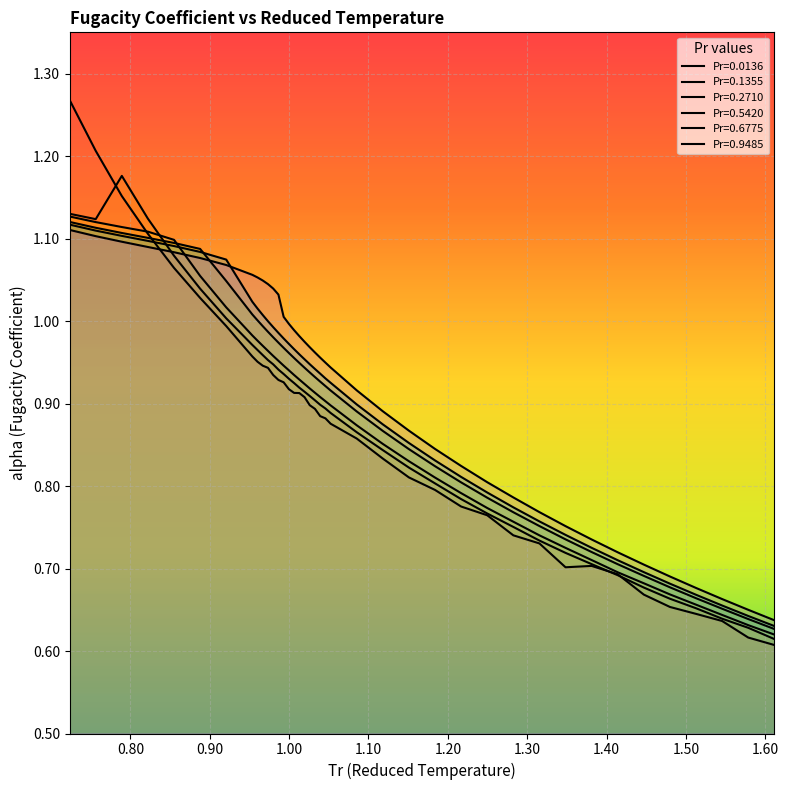

Reading right to left, transcribe all the data shown in this chart.

Pr=0.0136: 1.611312068=0.6	1.578428149=0.6	1.545544229=0.6	1.512660309=0.6	1.479776389=0.7	1.44689247=0.7	1.41400855=0.7	1.38112463=0.7	1.34824071=0.7	1.315356791=0.7	1.282472871=0.7	1.249588951=0.8	1.216705031=0.8	1.183821111=0.8	1.150937192=0.8	1.118053272=0.8	1.085169352=0.9	1.052285432=0.9	1.045708648=0.9	1.039131865=0.9	1.032555081=0.9	1.025978297=0.9	1.019401513=0.9	1.012824729=0.9	1.006247945=0.9	0.999671161=0.9	0.993094377=0.9	0.986517593=0.9	0.979940809=0.9	0.973364025=0.9	0.966787241=0.9	0.960210457=1.0	0.953633673=1.0	0.920749753=1.0	0.887865834=1.0	0.854981914=1.1	0.822097994=1.1	0.789214074=1.2	0.756330155=1.2	0.723446235=1.3
Pr=0.1355: 1.611312068=0.6	1.578428149=0.6	1.545544229=0.6	1.512660309=0.7	1.479776389=0.7	1.44689247=0.7	1.41400855=0.7	1.38112463=0.7	1.34824071=0.7	1.315356791=0.7	1.282472871=0.8	1.249588951=0.8	1.216705031=0.8	1.183821111=0.8	1.150937192=0.8	1.118053272=0.8	1.085169352=0.9	1.052285432=0.9	1.045708648=0.9	1.039131865=0.9	1.032555081=0.9	1.025978297=0.9	1.019401513=0.9	1.012824729=0.9	1.006247945=0.9	0.999671161=0.9	0.993094377=0.9	0.986517593=0.9	0.979940809=0.9	0.973364025=1.0	0.966787241=1.0	0.960210457=1.0	0.953633673=1.0	0.920749753=1.0	0.887865834=1.0	0.854981914=1.1	0.822097994=1.1	0.789214074=1.2	0.756330155=1.1	0.723446235=1.1
Pr=0.2710: 1.611312068=0.6	1.578428149=0.6	1.545544229=0.6	1.512660309=0.7	1.479776389=0.7	1.44689247=0.7	1.41400855=0.7	1.38112463=0.7	1.34824071=0.7	1.315356791=0.7	1.282472871=0.8	1.249588951=0.8	1.216705031=0.8	1.183821111=0.8	1.150937192=0.8	1.118053272=0.9	1.085169352=0.9	1.052285432=0.9	1.045708648=0.9	1.039131865=0.9	1.032555081=0.9	1.025978297=0.9	1.019401513=0.9	1.012824729=0.9	1.006247945=0.9	0.999671161=0.9	0.993094377=0.9	0.986517593=1.0	0.979940809=1.0	0.973364025=1.0	0.966787241=1.0	0.960210457=1.0	0.953633673=1.0	0.920749753=1.0	0.887865834=1.1	0.854981914=1.1	0.822097994=1.1	0.789214074=1.1	0.756330155=1.1	0.723446235=1.1
Pr=0.5420: 1.611312068=0.6	1.578428149=0.6	1.545544229=0.7	1.512660309=0.7	1.479776389=0.7	1.44689247=0.7	1.41400855=0.7	1.38112463=0.7	1.34824071=0.7	1.315356791=0.8	1.282472871=0.8	1.249588951=0.8	1.216705031=0.8	1.183821111=0.8	1.150937192=0.8	1.118053272=0.9	1.085169352=0.9	1.052285432=0.9	1.045708648=0.9	1.039131865=0.9	1.032555081=0.9	1.025978297=0.9	1.019401513=0.9	1.012824729=0.9	1.006247945=1.0	0.999671161=1.0	0.993094377=1.0	0.986517593=1.0	0.979940809=1.0	0.973364025=1.0	0.966787241=1.0	0.960210457=1.0	0.953633673=1.0	0.920749753=1.0	0.887865834=1.1	0.854981914=1.1	0.822097994=1.1	0.789214074=1.1	0.756330155=1.1	0.723446235=1.1
Pr=0.6775: 1.611312068=0.6	1.578428149=0.6	1.545544229=0.7	1.512660309=0.7	1.479776389=0.7	1.44689247=0.7	1.41400855=0.7	1.38112463=0.7	1.34824071=0.7	1.315356791=0.8	1.282472871=0.8	1.249588951=0.8	1.216705031=0.8	1.183821111=0.8	1.150937192=0.9	1.118053272=0.9	1.085169352=0.9	1.052285432=0.9	1.045708648=0.9	1.039131865=0.9	1.032555081=0.9	1.025978297=0.9	1.019401513=1.0	1.012824729=1.0	1.006247945=1.0	0.999671161=1.0	0.993094377=1.0	0.986517593=1.0	0.979940809=1.0	0.973364025=1.0	0.966787241=1.0	0.960210457=1.0	0.953633673=1.0	0.920749753=1.1	0.887865834=1.1	0.854981914=1.1	0.822097994=1.1	0.789214074=1.1	0.756330155=1.1	0.723446235=1.1
Pr=0.9485: 1.611312068=0.6	1.578428149=0.6	1.545544229=0.7	1.512660309=0.7	1.479776389=0.7	1.44689247=0.7	1.41400855=0.7	1.38112463=0.7	1.34824071=0.8	1.315356791=0.8	1.282472871=0.8	1.249588951=0.8	1.216705031=0.8	1.183821111=0.8	1.150937192=0.9	1.118053272=0.9	1.085169352=0.9	1.052285432=0.9	1.045708648=0.9	1.039131865=1.0	1.032555081=1.0	1.025978297=1.0	1.019401513=1.0	1.012824729=1.0	1.006247945=1.0	0.999671161=1.0	0.993094377=1.0	0.986517593=1.0	0.979940809=1.0	0.973364025=1.0	0.966787241=1.0	0.960210457=1.1	0.953633673=1.1	0.920749753=1.1	0.887865834=1.1	0.854981914=1.1	0.822097994=1.1	0.789214074=1.1	0.756330155=1.1	0.723446235=1.1